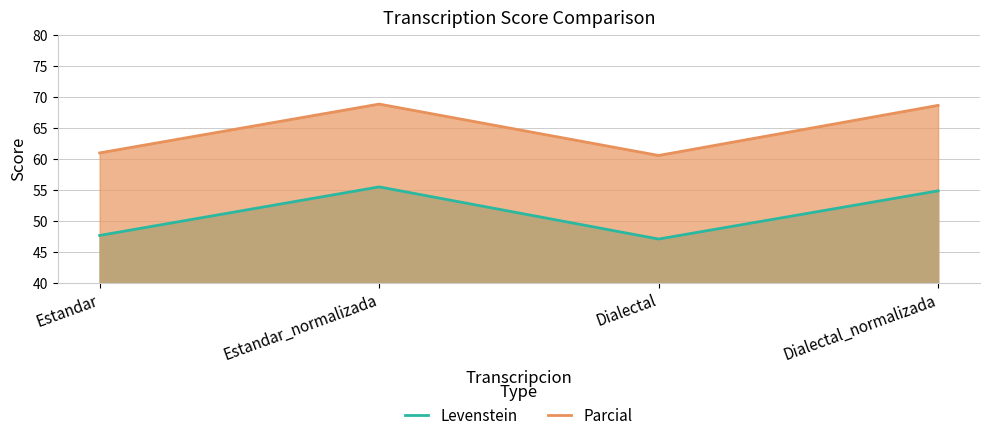

True or false: Parcial and Levenstein intersect in this chart.

False